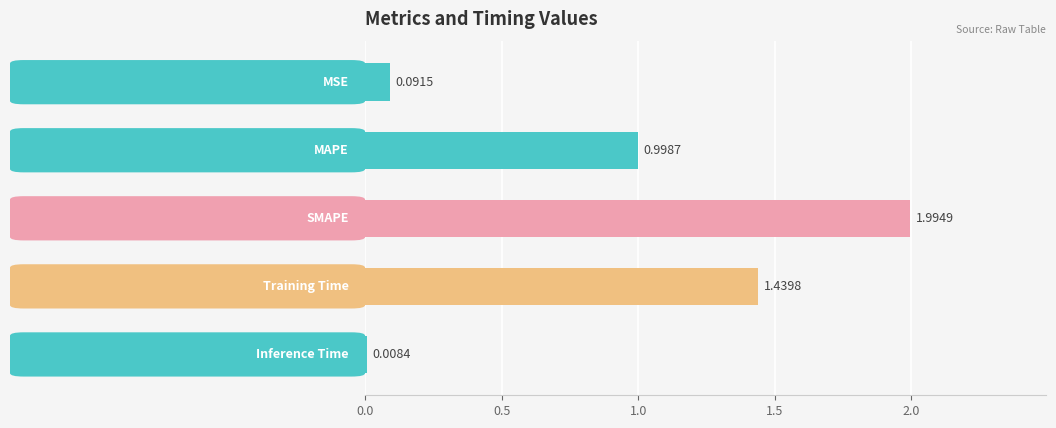

What is the difference between the maximum and second lowest values?

1.9